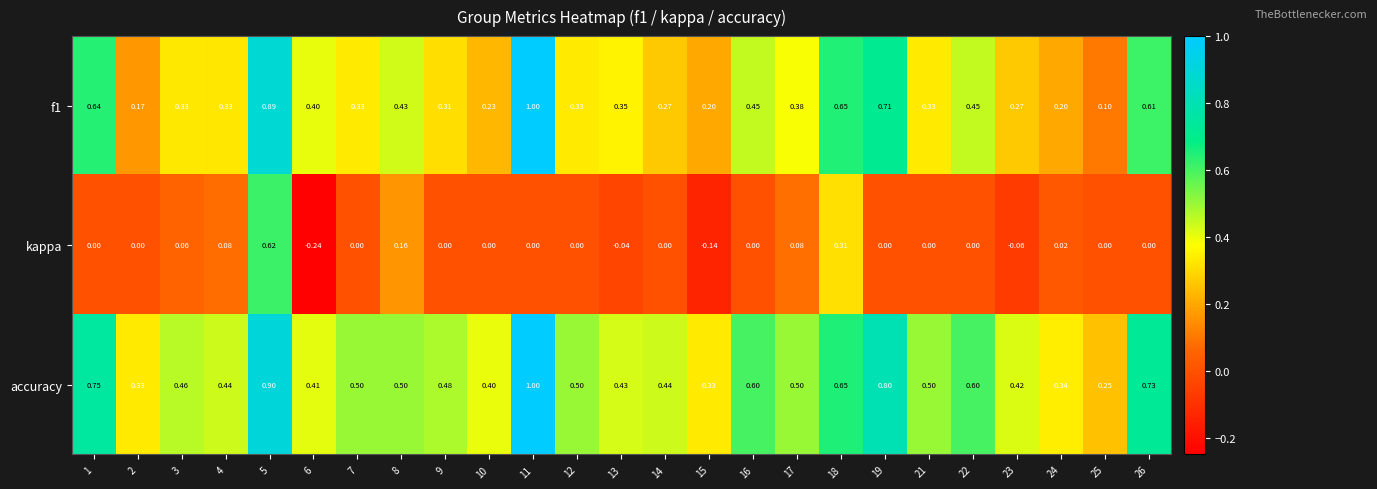

Which series has the largest total across all categories?

accuracy